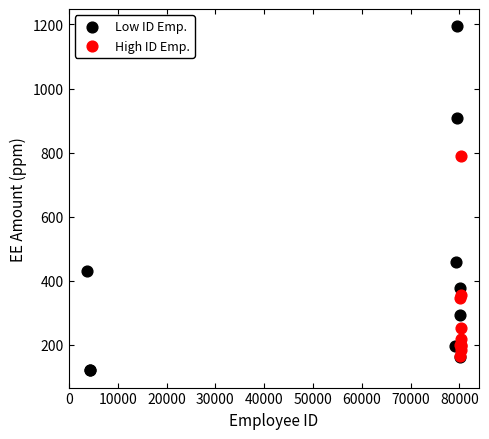

Which series has the widest spread of Y values?

Low ID Emp.